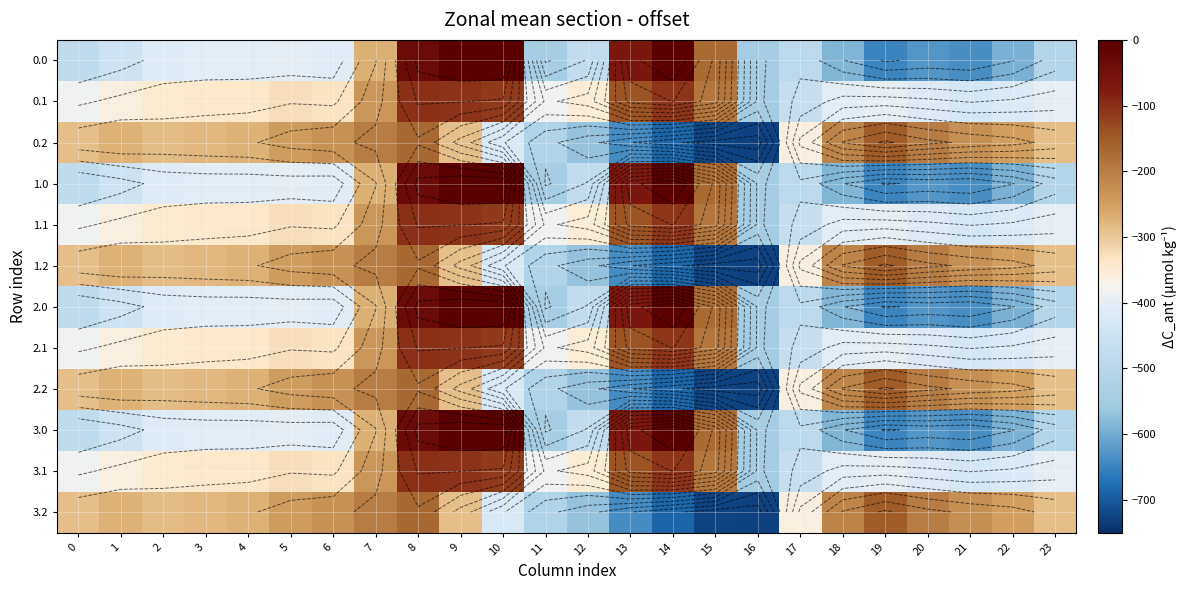

Rank the categories by 0.0 value from highest to lowest.

9, 10, 14, 8, 13, 15, 7, 5, 3, 4, 6, 2, 1, 12, 0, 17, 23, 11, 16, 18, 22, 20, 21, 19